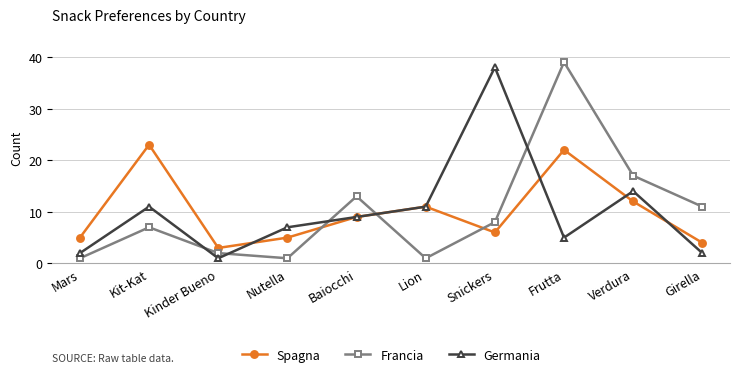

Count the number of categories in the chart.

10